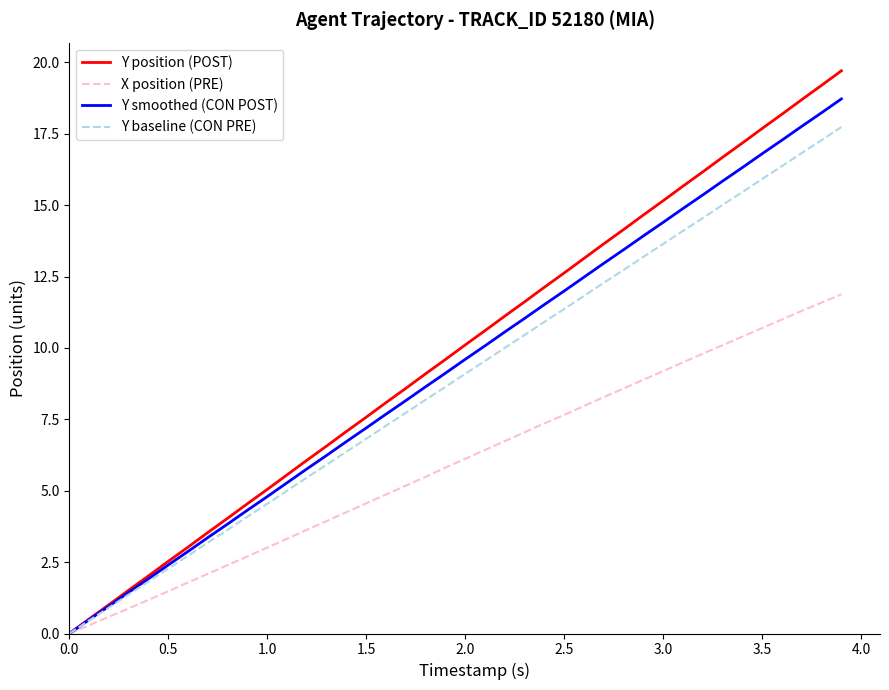

What is the maximum value for Y baseline (CON PRE)?

17.7